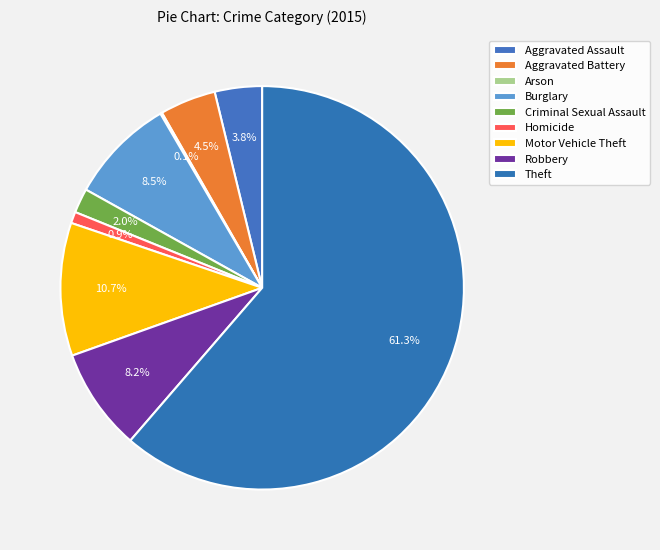

To the nearest percent, what is the combined percentage of Burglary and Theft?

70%